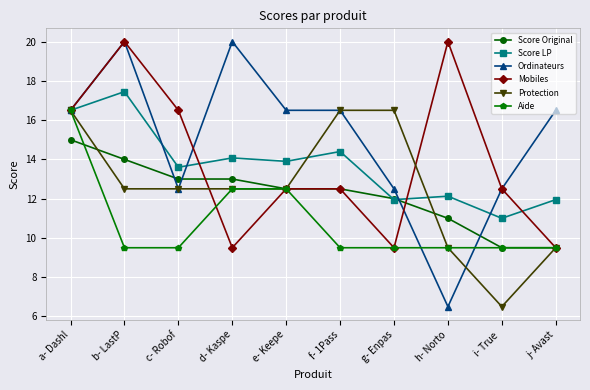

What is the difference between the highest and lowest values at e- Keepe?

4.0